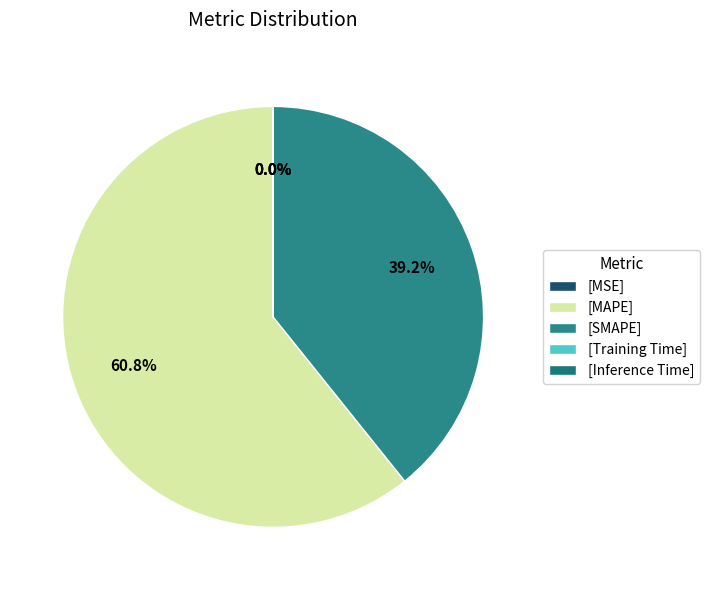

How many segments does this pie chart have?

5